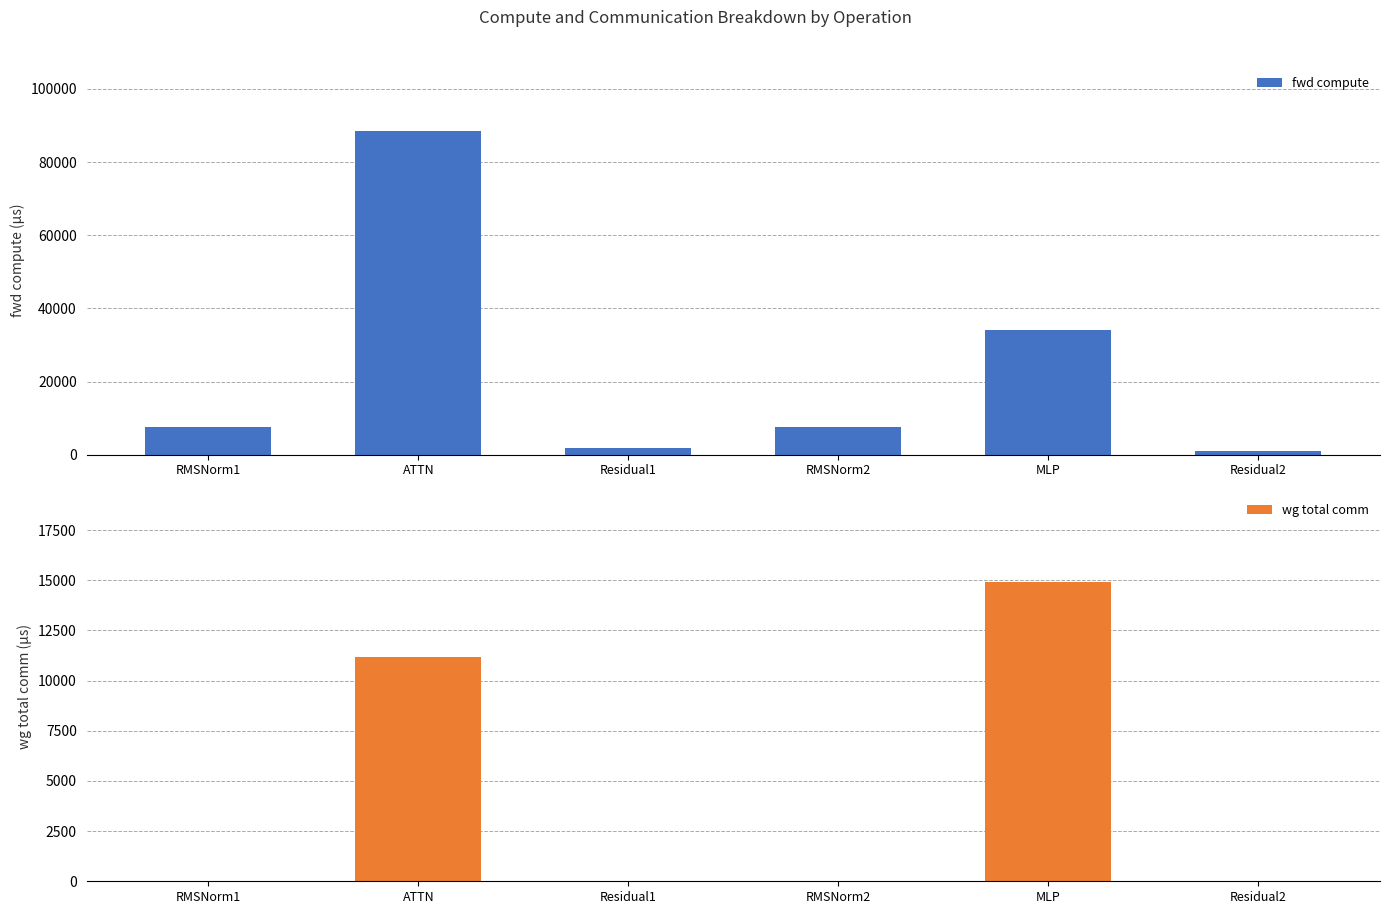

Are the bars grouped side by side (vs. stacked)?

Yes